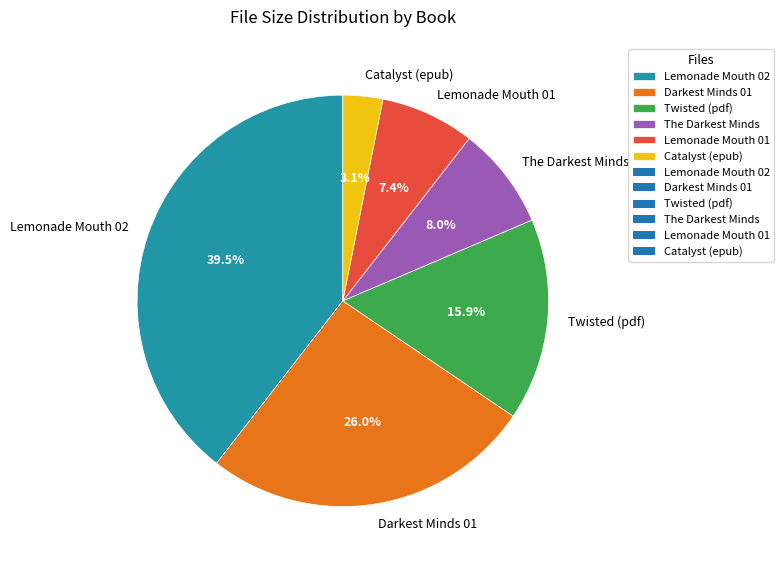

What is the largest slice in the pie chart?

Lemonade Mouth 02